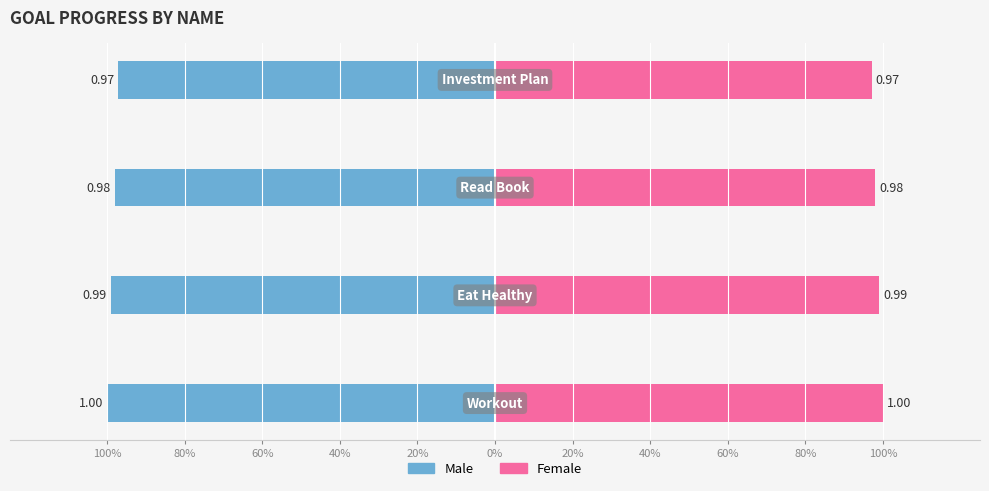

What position from the left is 80%?

2